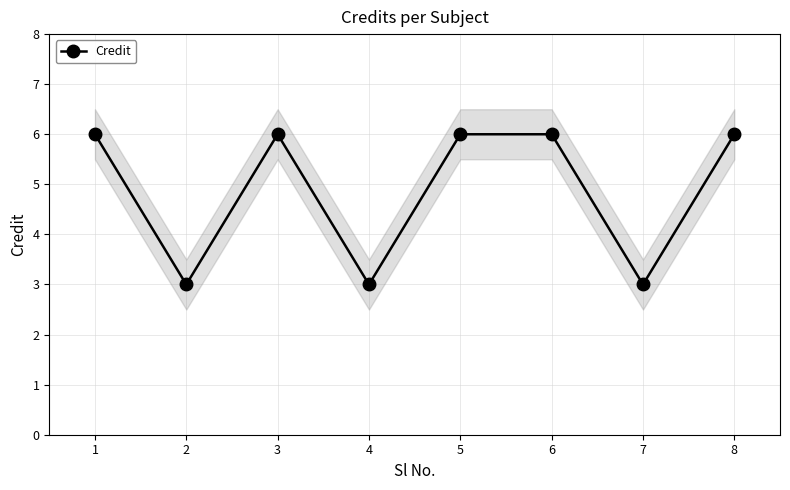

The Credit series shows 8 at 6. True or false?

False